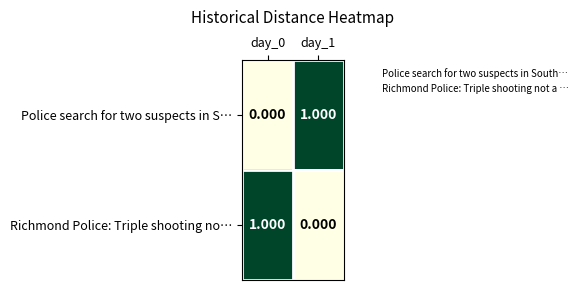

At day_0, list the series in order from largest to smallest.

Richmond Police: Triple shooting no…, Police search for two suspects in S…